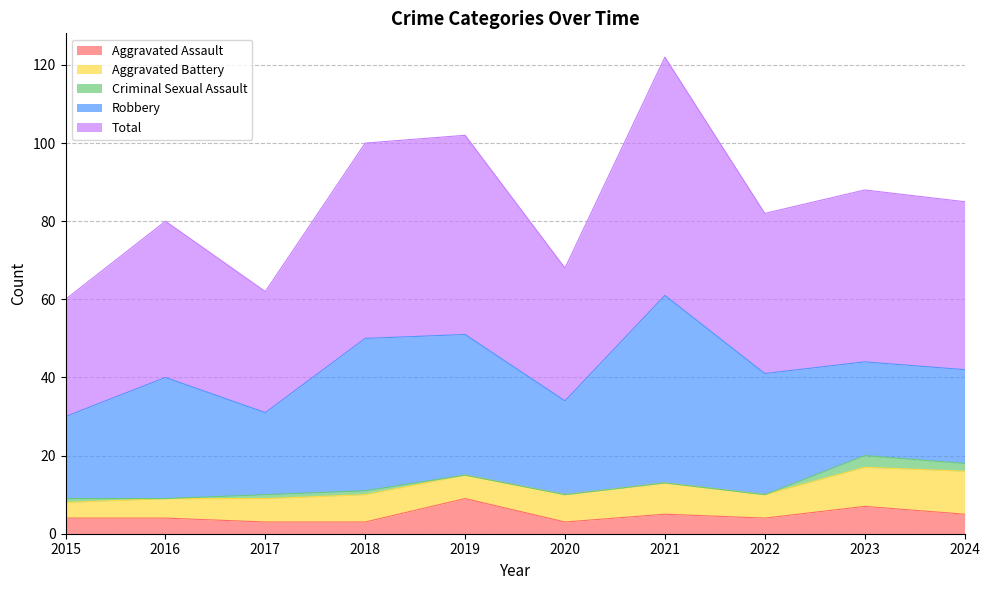

How many interior local peaks does the Aggravated Assault series have?

3